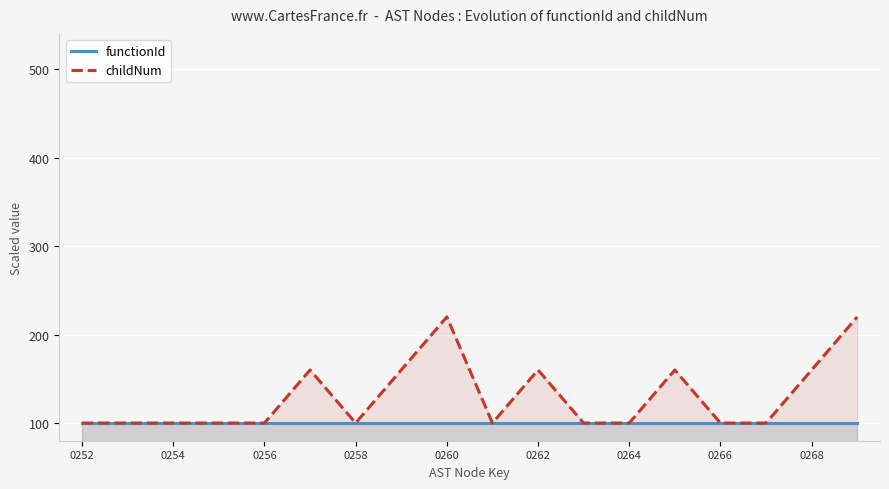

What is the average value of the childNum series?

130